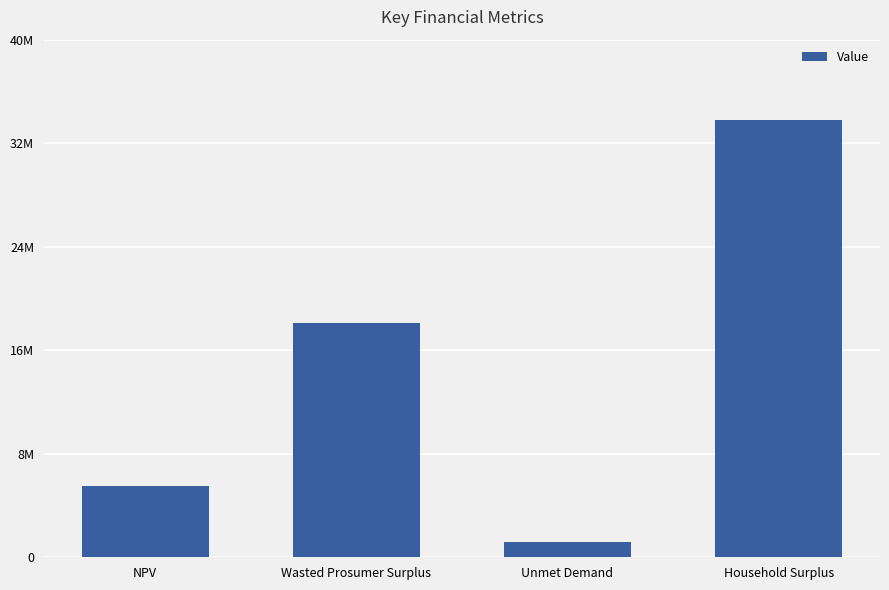

What is the difference between the values at Unmet Demand and Wasted Prosumer Surplus?

16921625.9